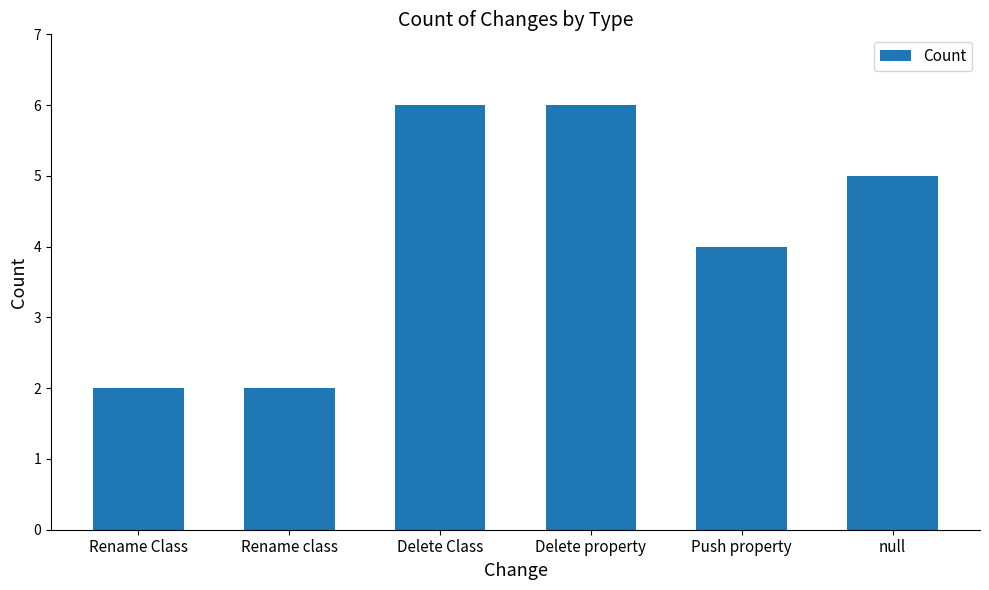

Which has a higher value, null or Rename Class?

null